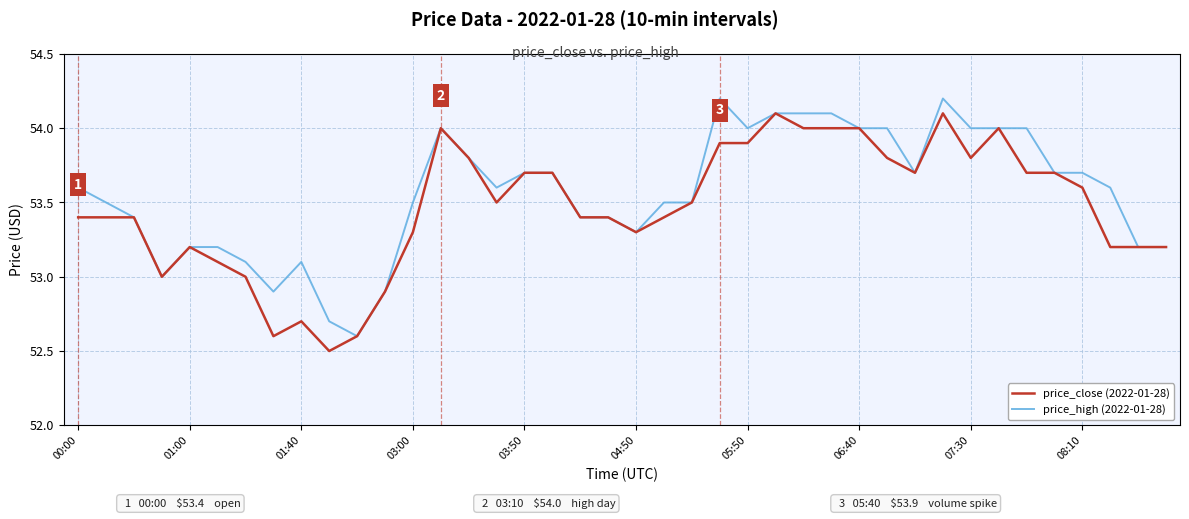

What is the greatest value displayed?

54.2